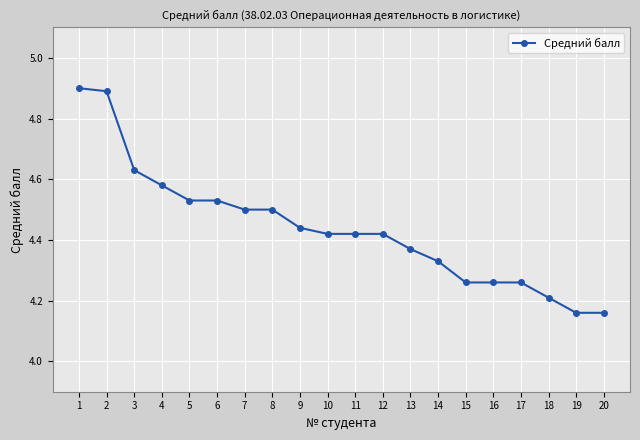

Approximately how many times larger is the value at 7 compared to 4?

1.0